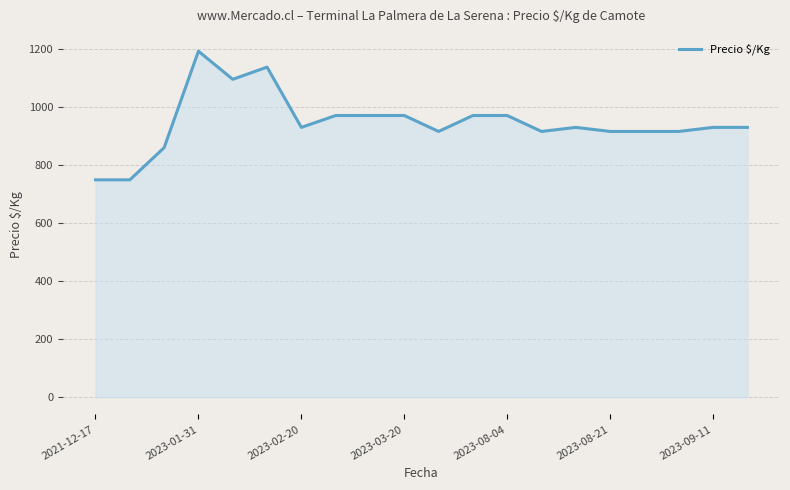

What is the smallest value displayed?

750